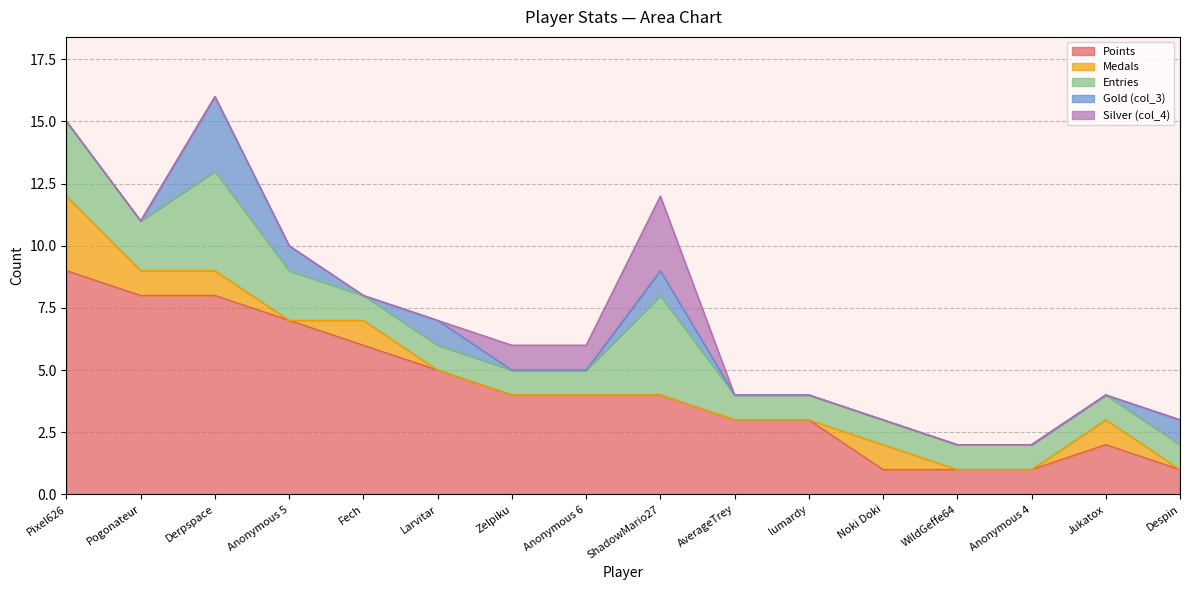

At which category is the sum across all series the highest?

Derpspace